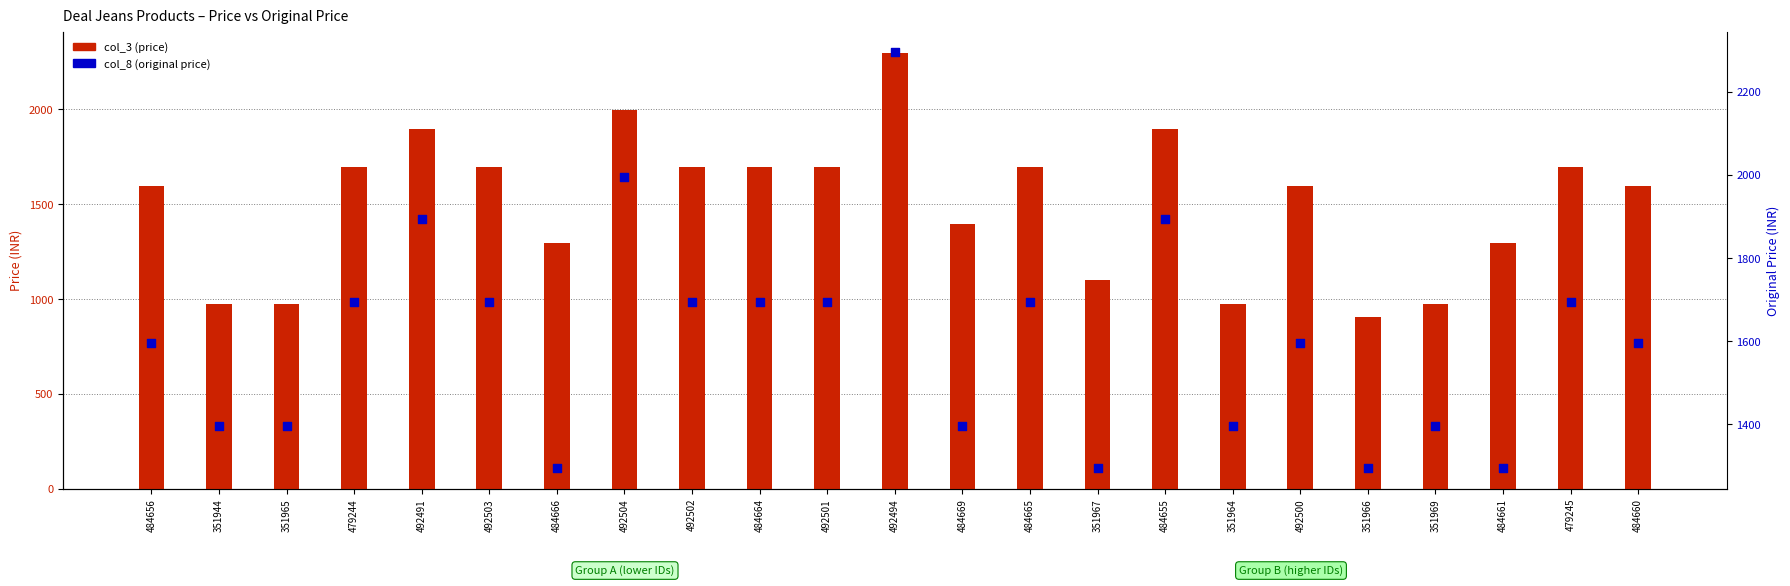

At which category is the sum across all series the highest?

492494